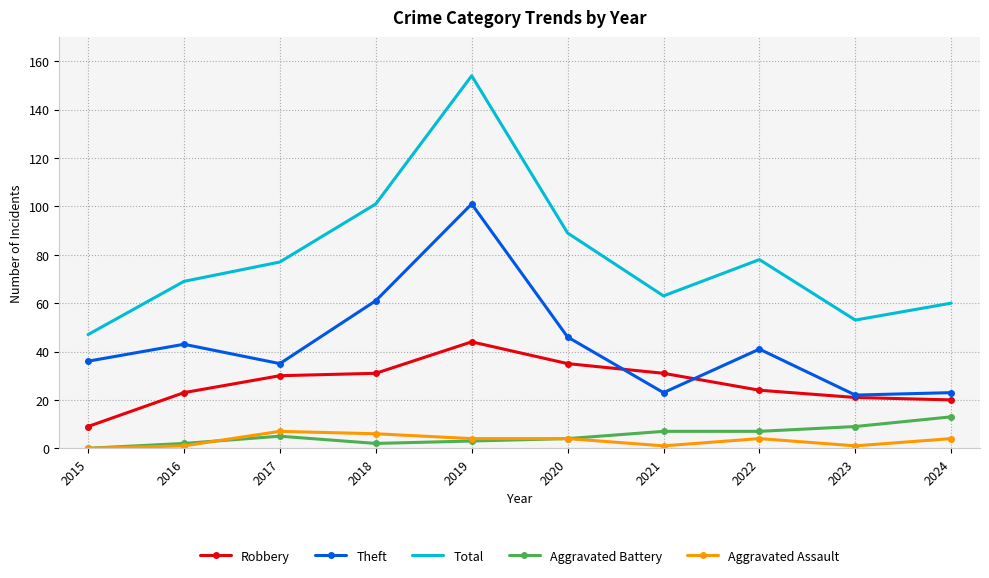

Which series has the largest range (max minus min)?

Total